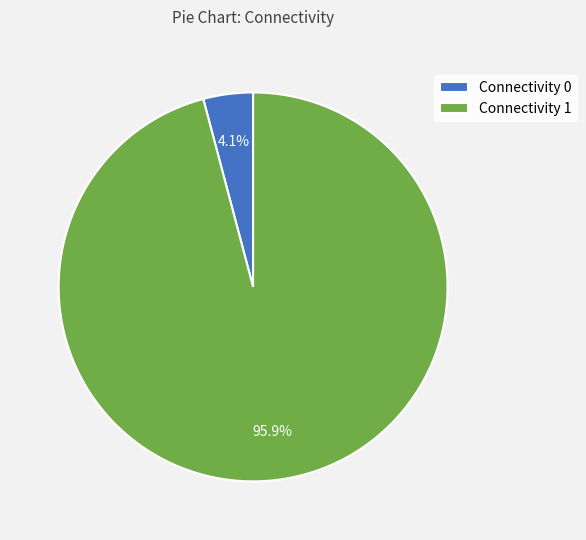

Which category accounts for the majority?

Connectivity 1